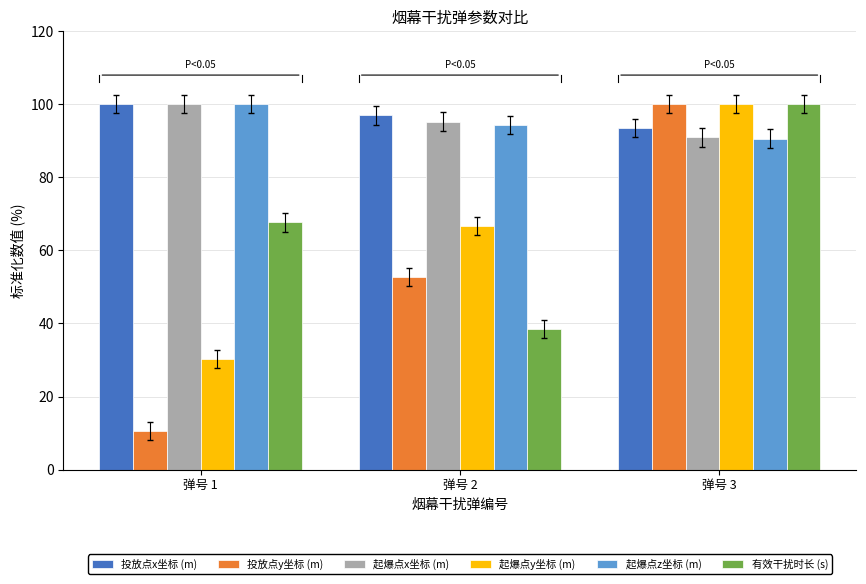

What is the maximum value for 投放点y坐标 (m)?

100.0